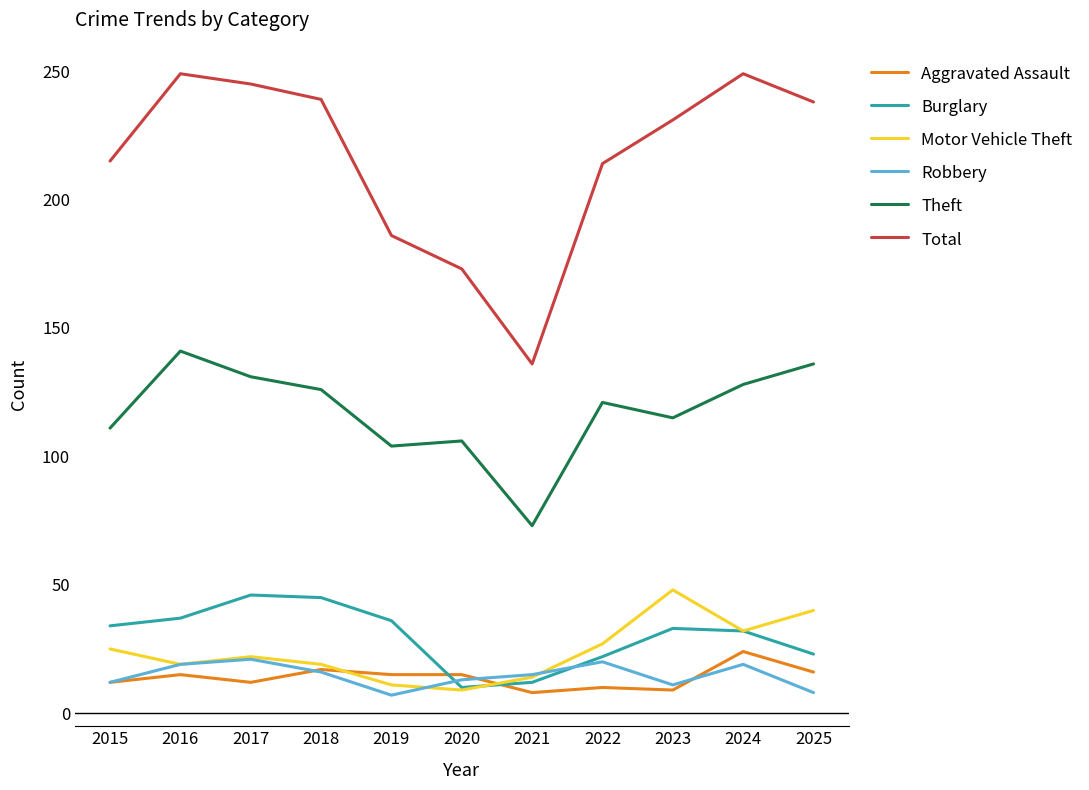

What is the total value across all series at 2019?

359